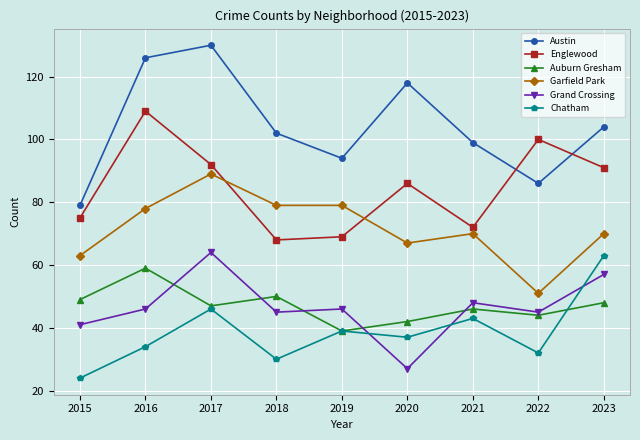

How many intersections are there between Englewood and Garfield Park?

2